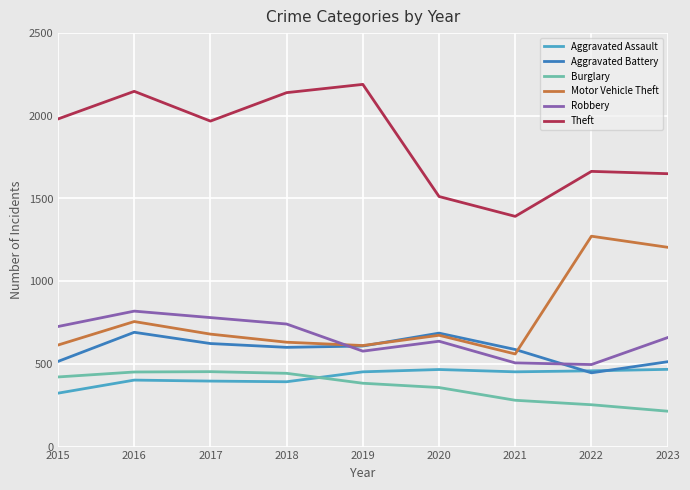

True or false: Robbery has a value of 1144 at 2023.

False